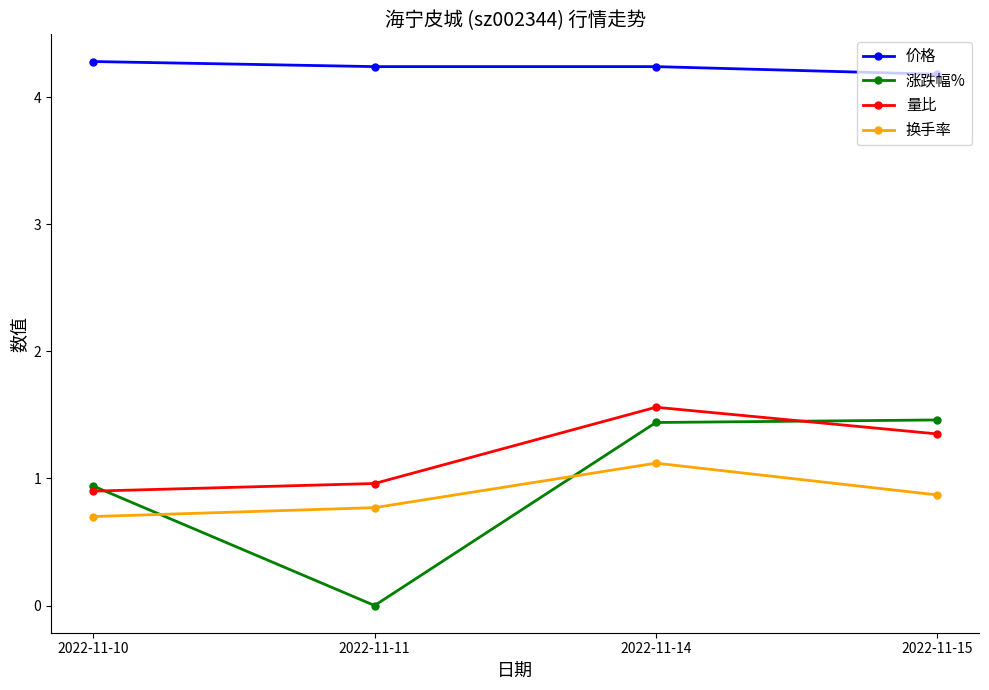

Which category has the lowest value in the 涨跌幅% series?

2022-11-11